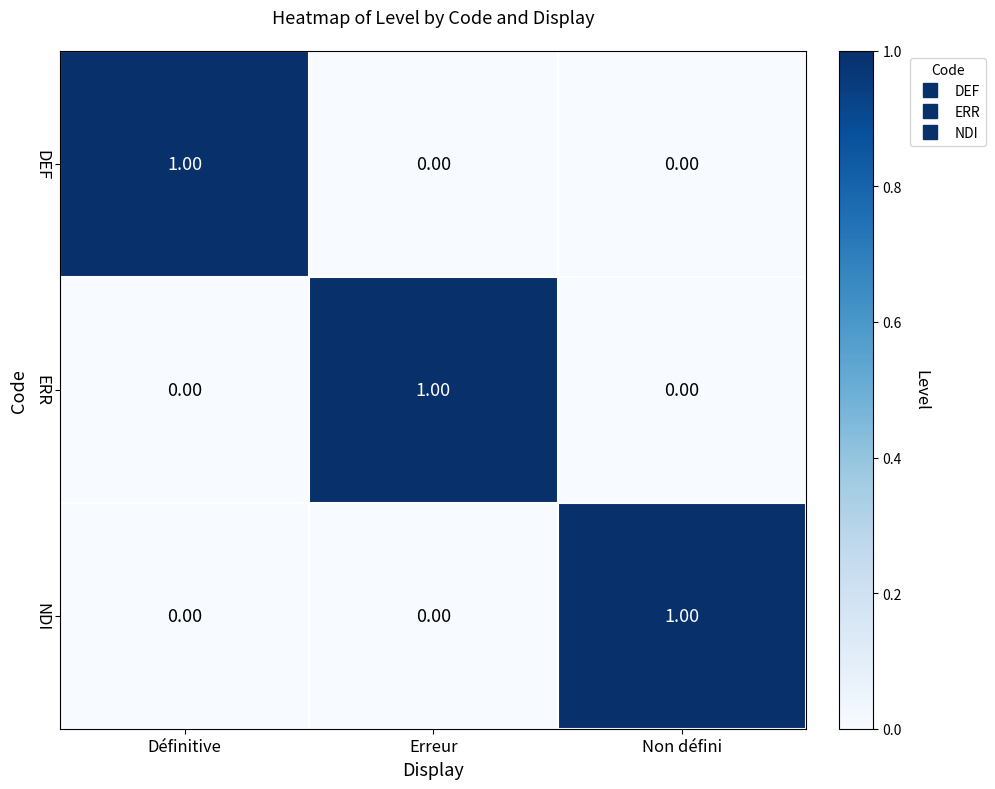

Is the value of ERR at Erreur greater than the value of DEF at Non défini?

Yes